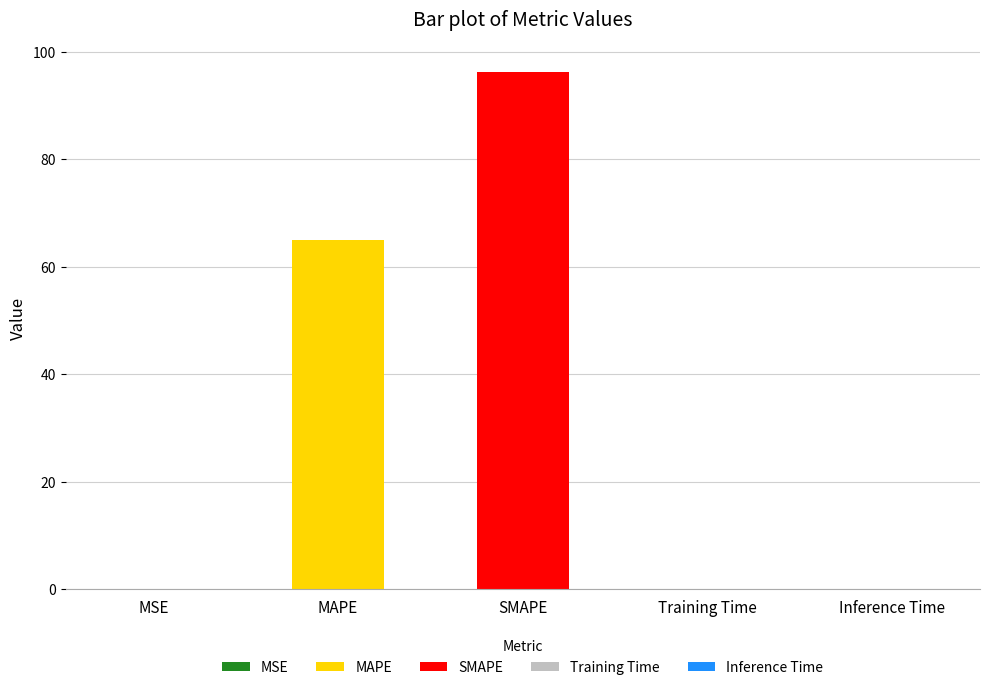

What is the minimum value shown in the chart?

0.1